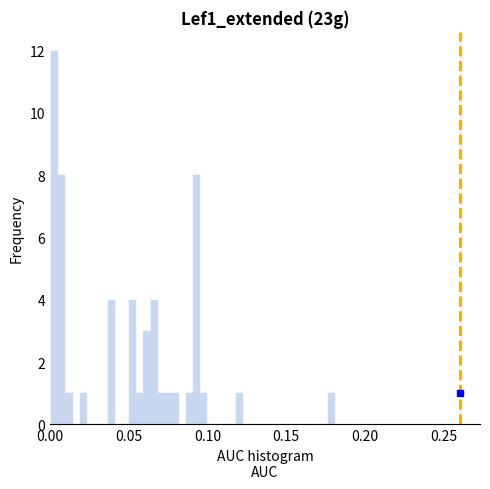

Read against the x-axis, roughly where is the centre of the tallest bar?

0.005